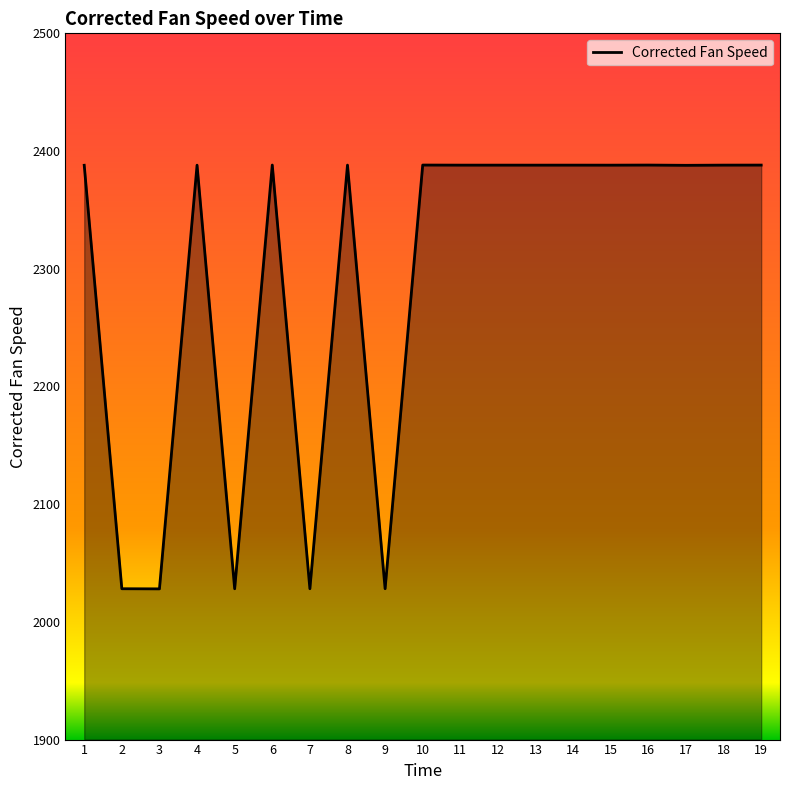

What is the maximum value shown in the chart?

2388.1